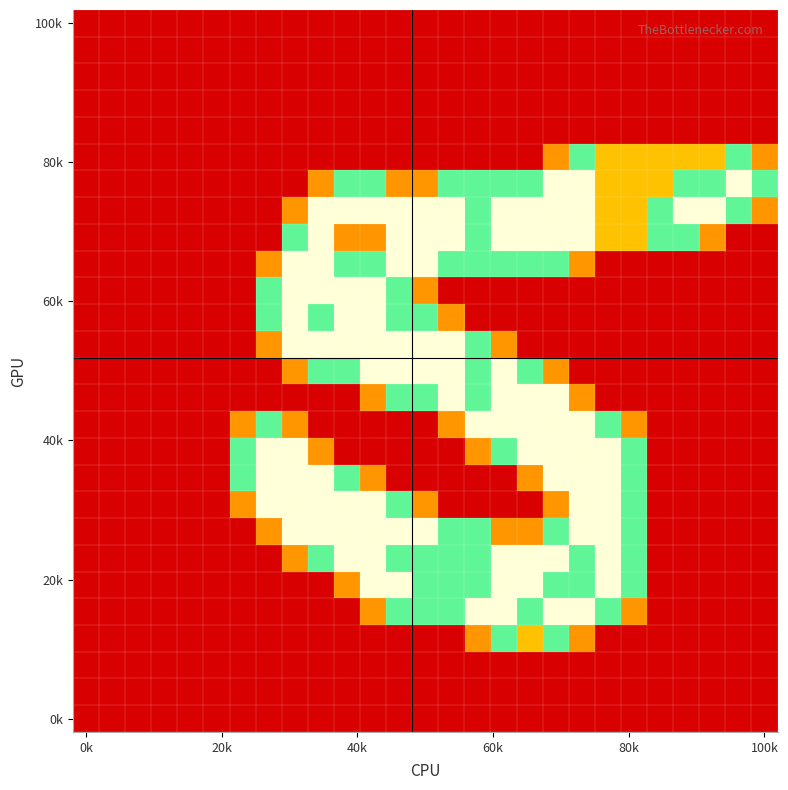

At which category is the sum across all series the highest?

18